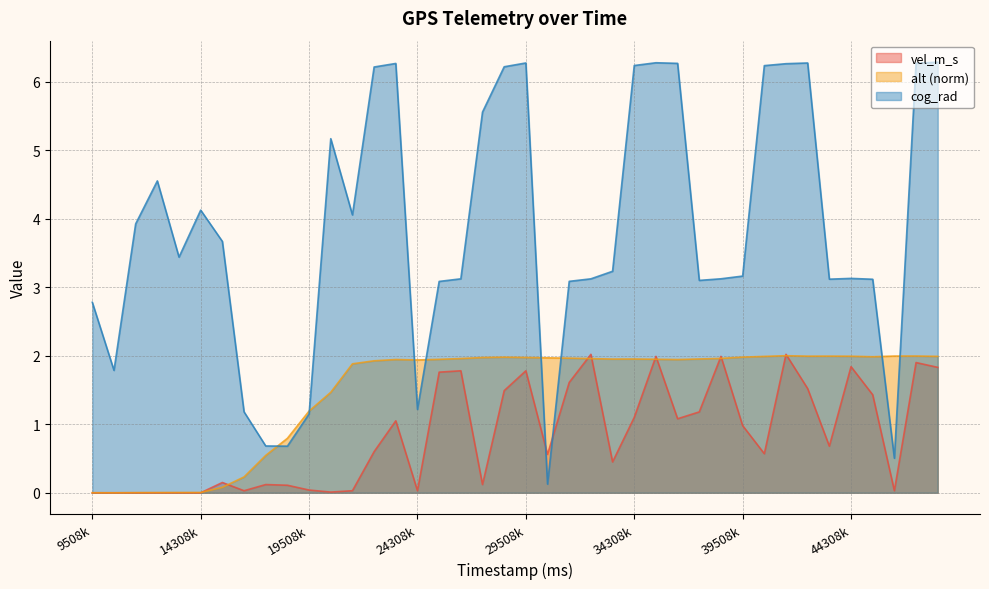

At which category is the sum across all series the highest?

41508000